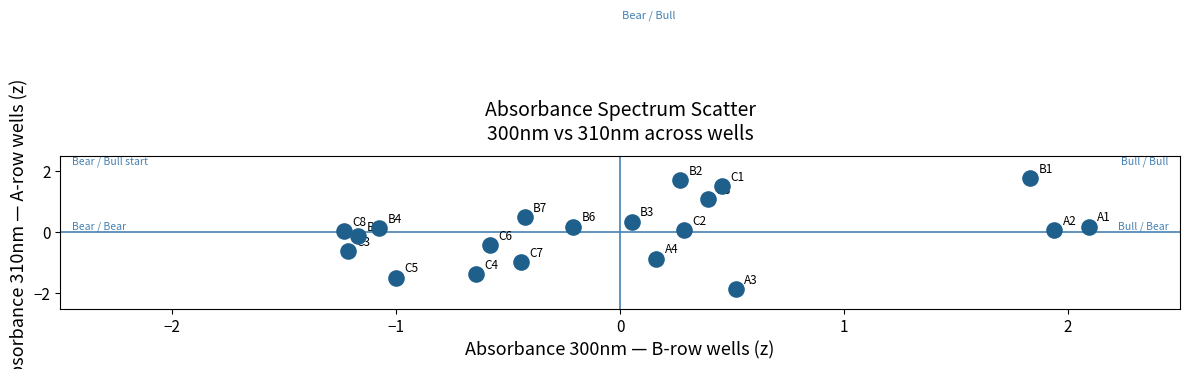

What is the range of Y values (max minus min)?

3.7